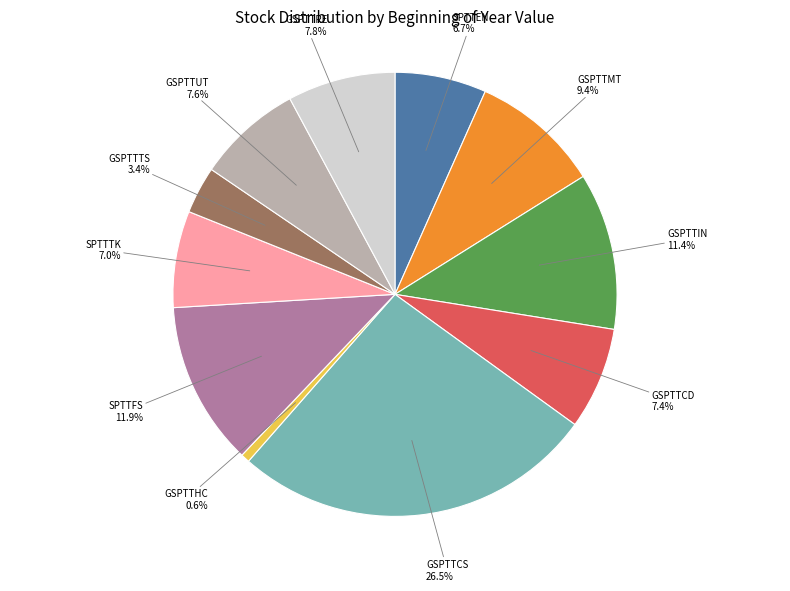

Count the number of slices in the pie.

11